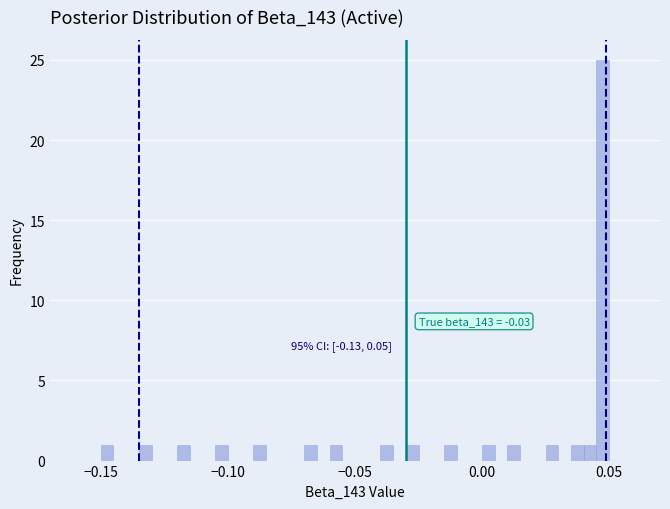

Read against the x-axis, roughly where is the centre of the tallest bar?

0.050